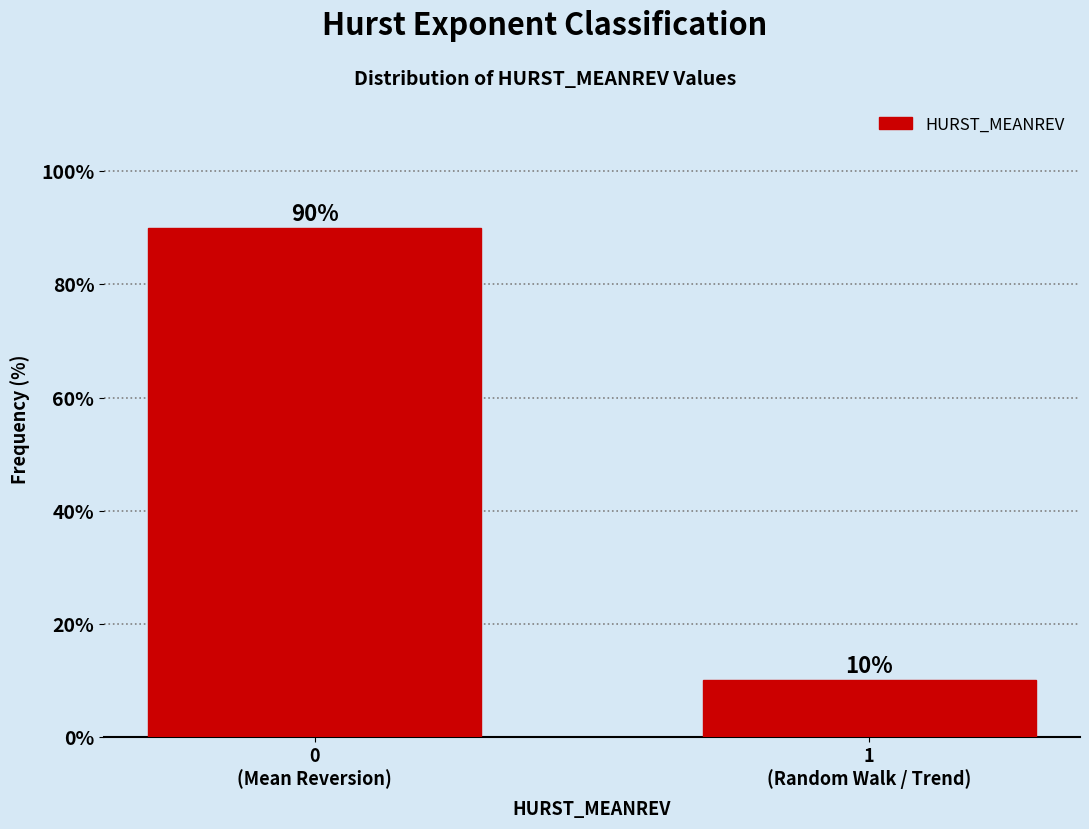

What is the sum of all values?

100.0